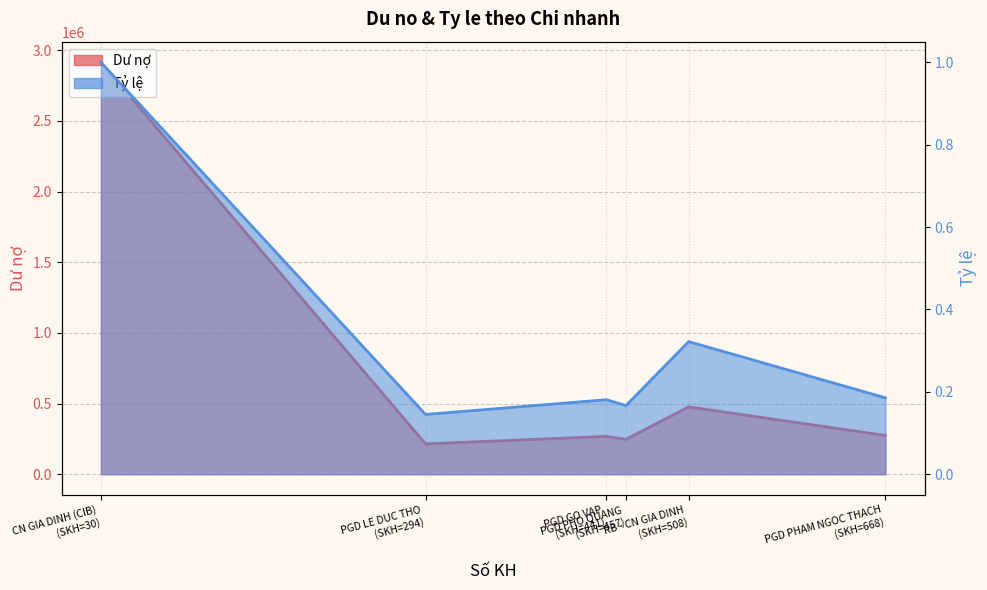

What is the value of the 3rd point from the left?

267571.4